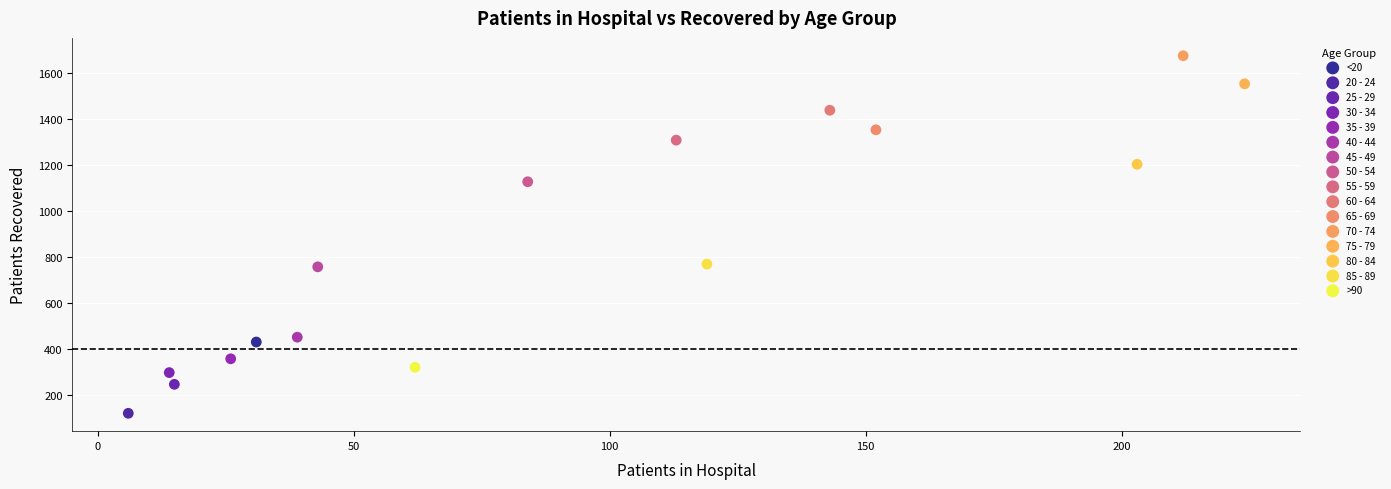

What are all the series names shown in the legend?

<20, 20 - 24, 25 - 29, 30 - 34, 35 - 39, 40 - 44, 45 - 49, 50 - 54, 55 - 59, 60 - 64, 65 - 69, 70 - 74, 75 - 79, 80 - 84, 85 - 89, >90